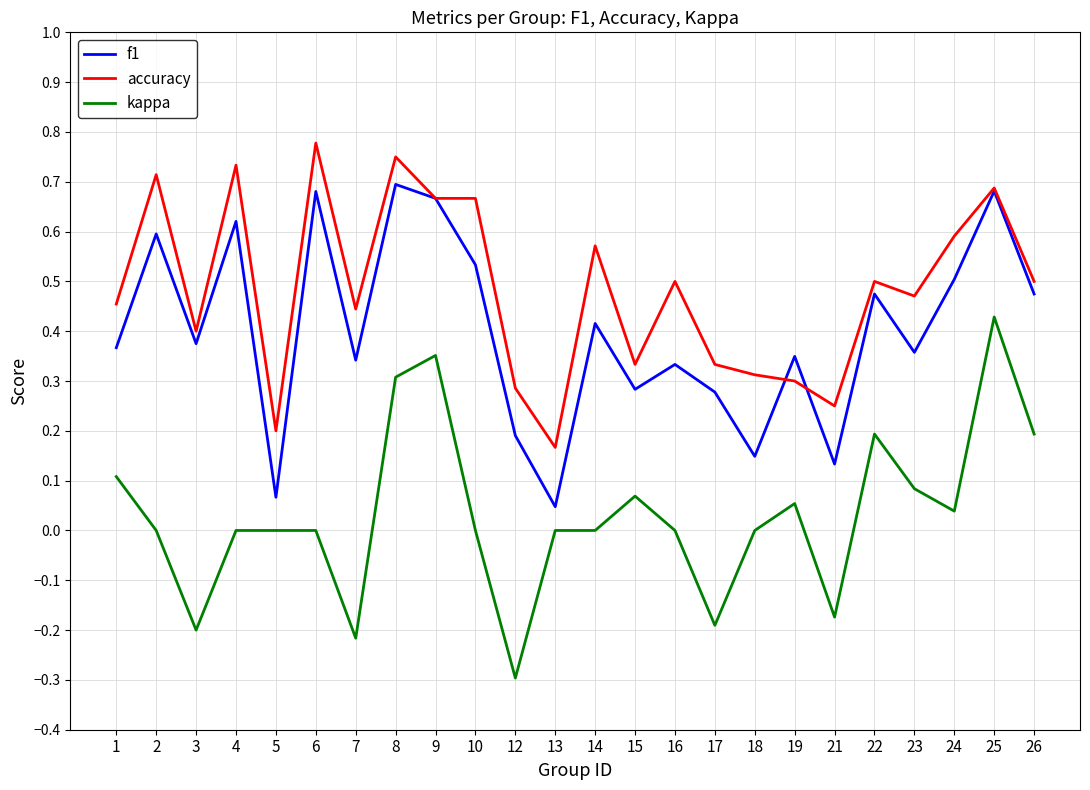

List the series in order of their overall mean, lowest first.

kappa, f1, accuracy